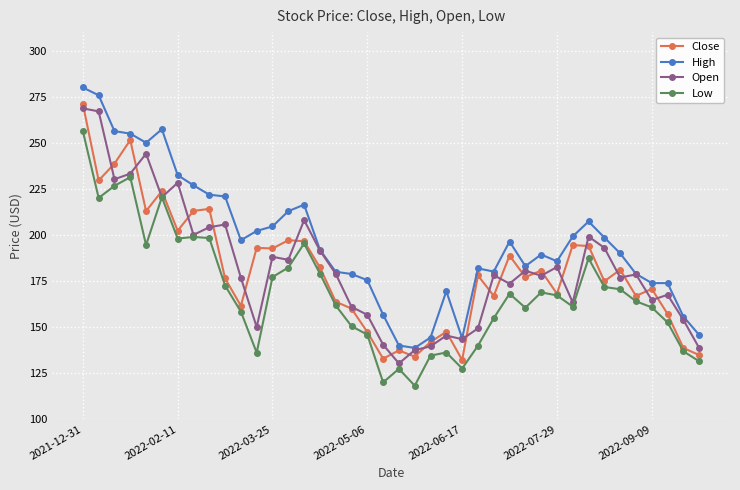

True or false: Low and High cross at least once.

False